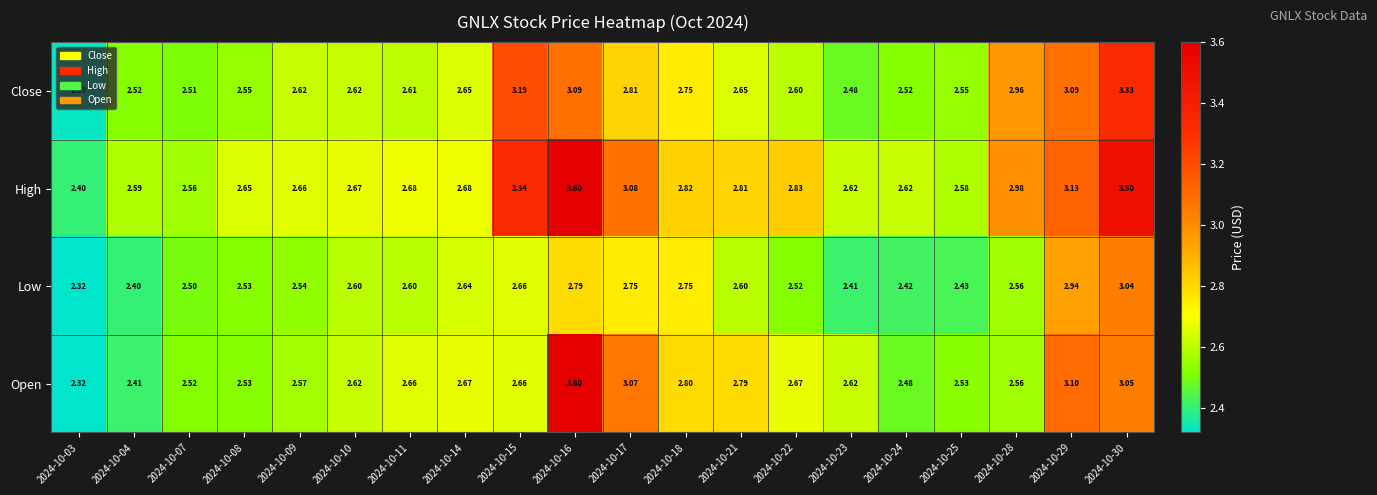

Count the number of data series in this chart.

4